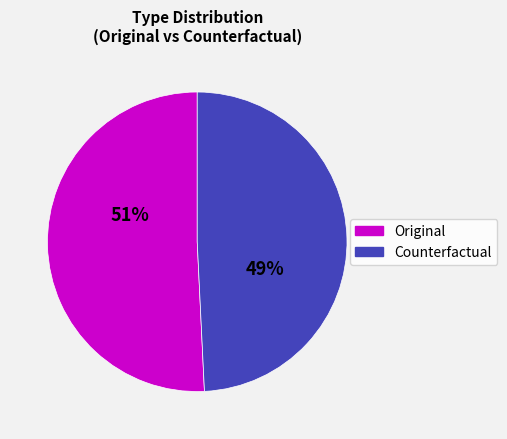

Count the number of slices in the pie.

2